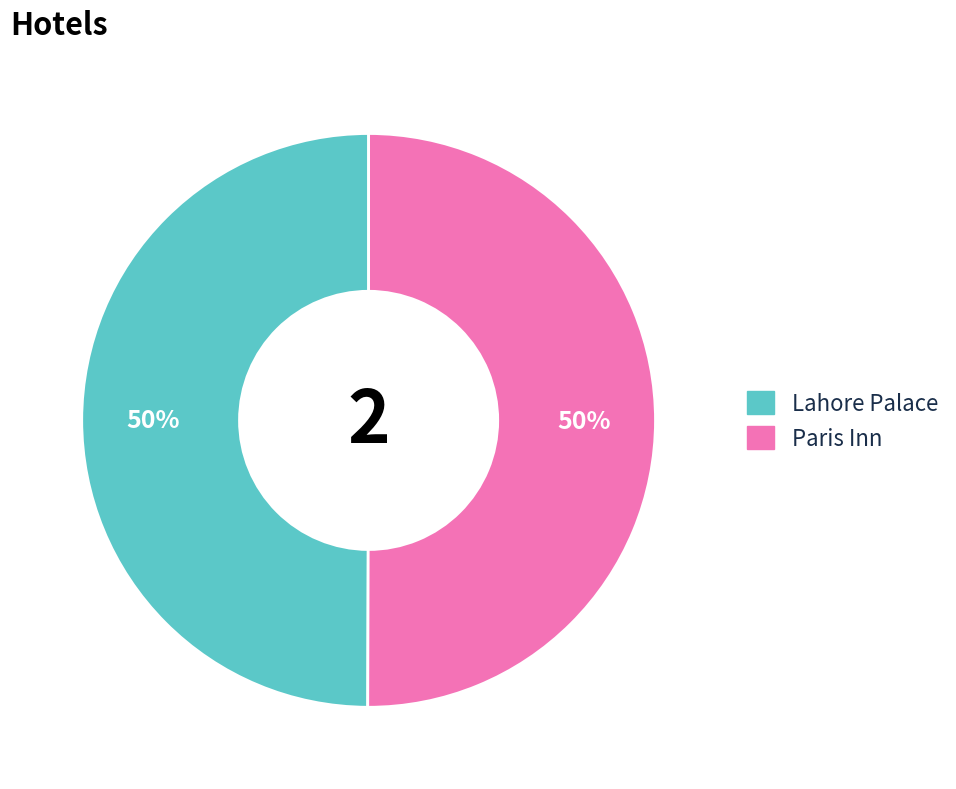

The Paris Inn slice represents 50% of the pie. True or false?

True